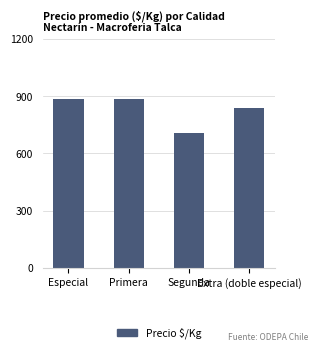

What is the difference between the maximum and minimum values?

178